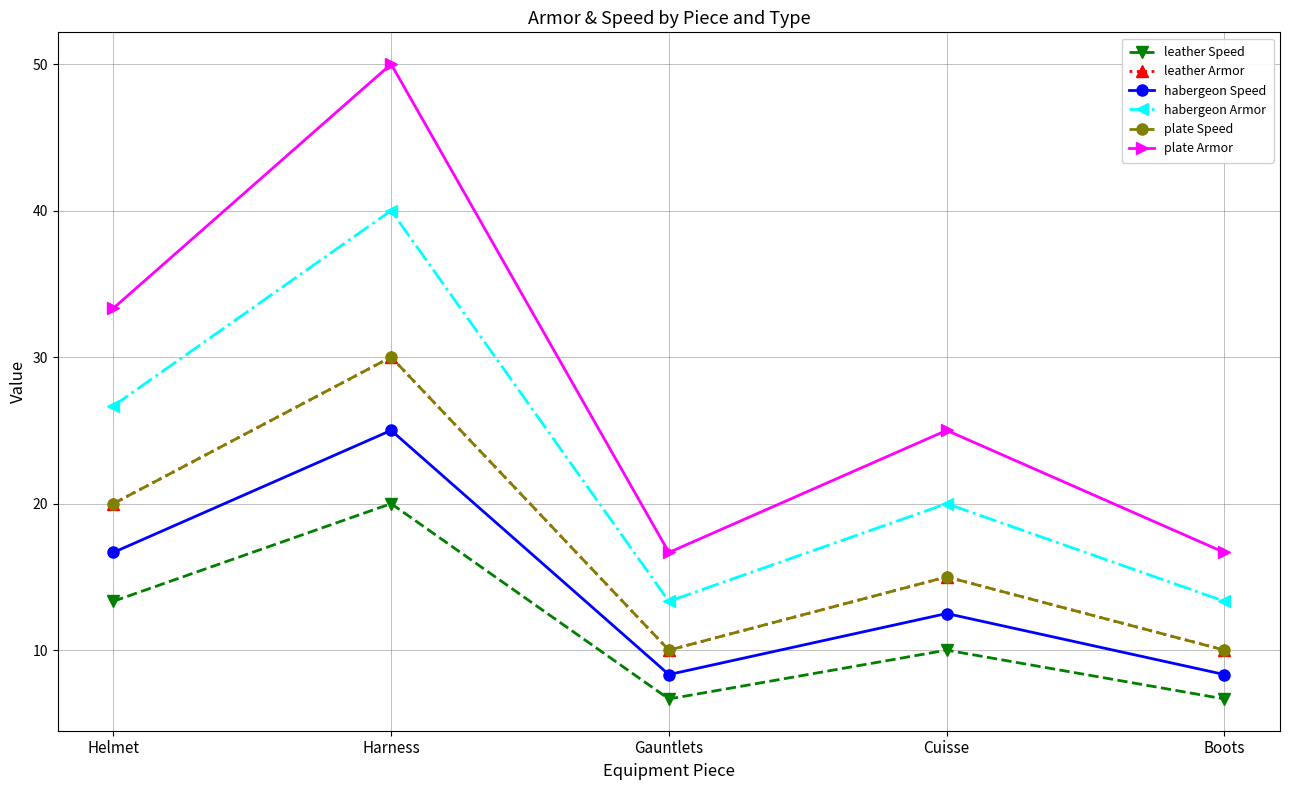

What are all the series names shown in the legend?

leather Speed, leather Armor, habergeon Speed, habergeon Armor, plate Speed, plate Armor